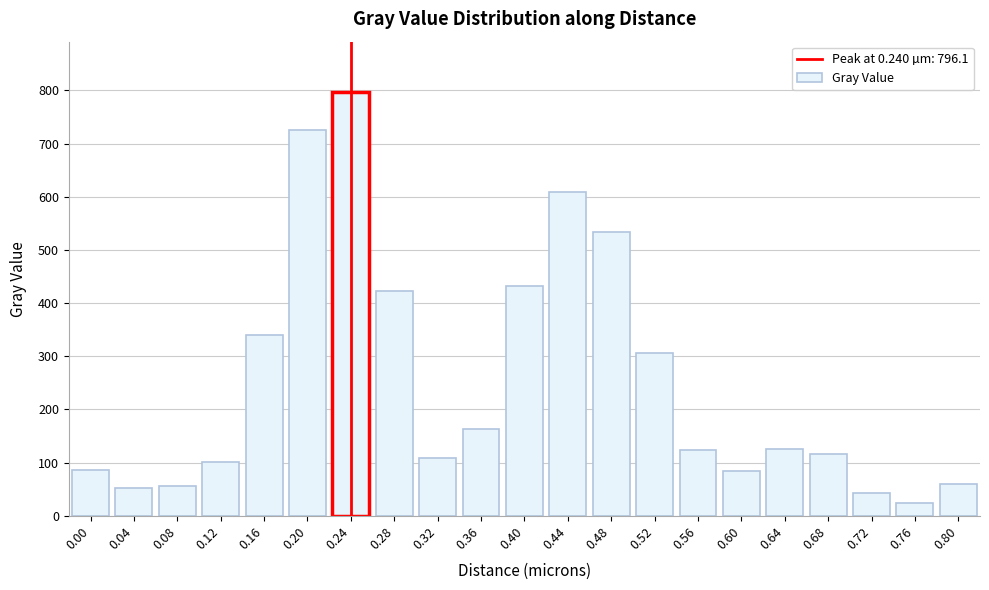

Approximately how many times larger is the value at 0.48 compared to 0.32?

4.9